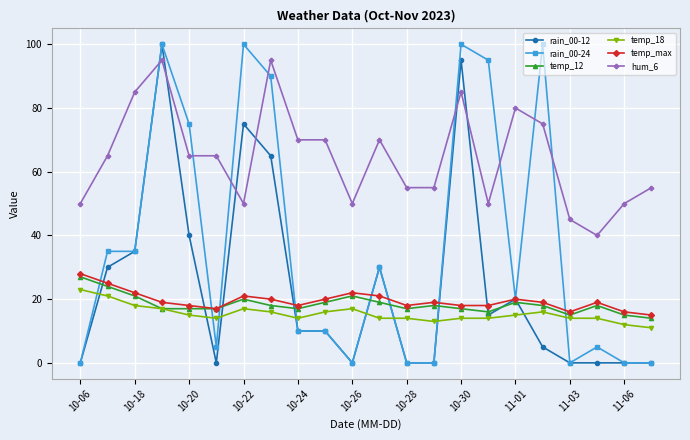

What is the maximum value shown in the chart?

100